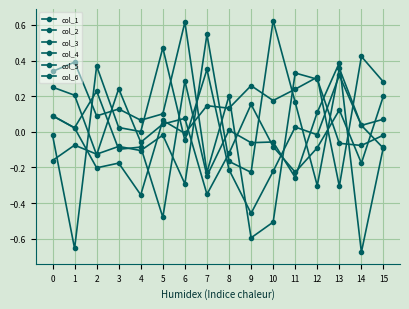

Count the number of categories in the chart.

16